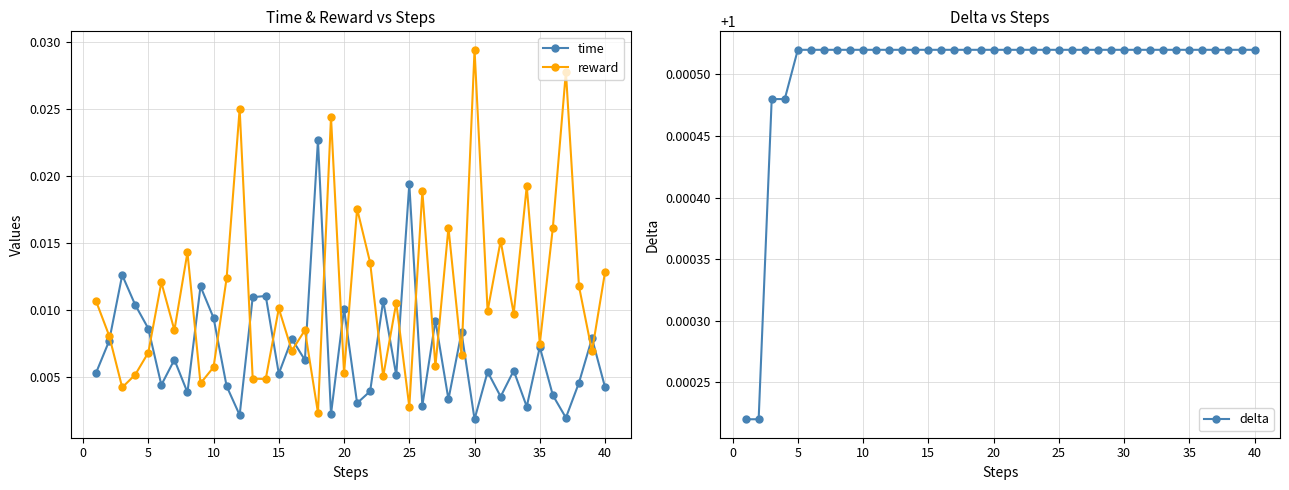

Which series has the largest total across all categories?

delta